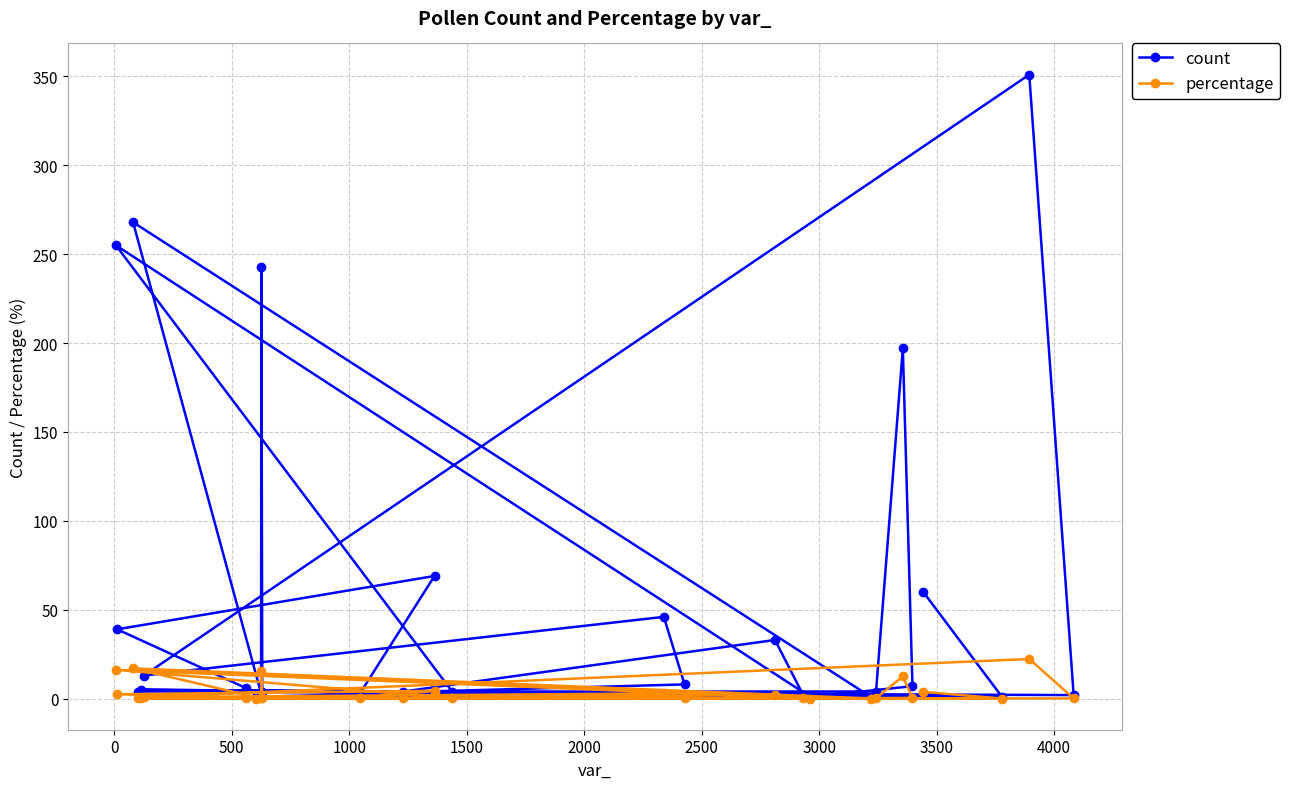

True or false: count has more than 0 points higher than both neighbors.

True